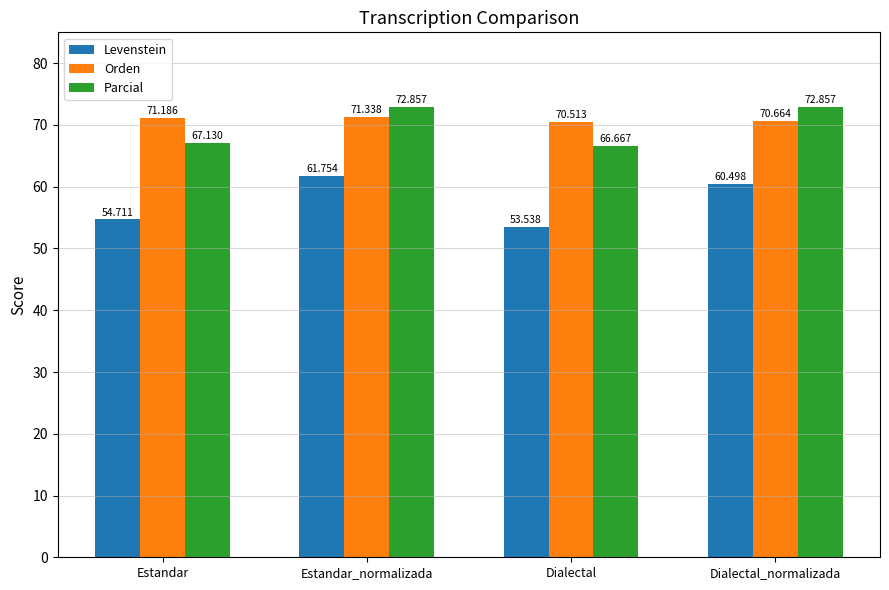

What is the total value across all series at Estandar_normalizada?

205.9